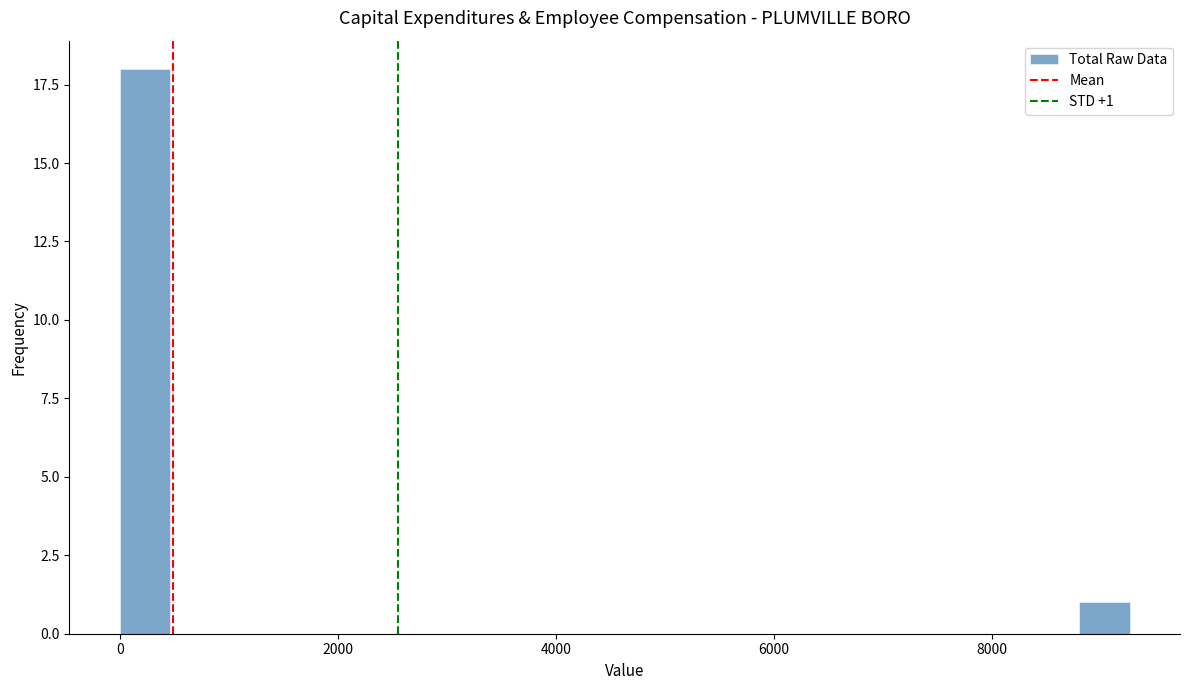

Read against the x-axis, roughly where is the centre of the tallest bar?

200